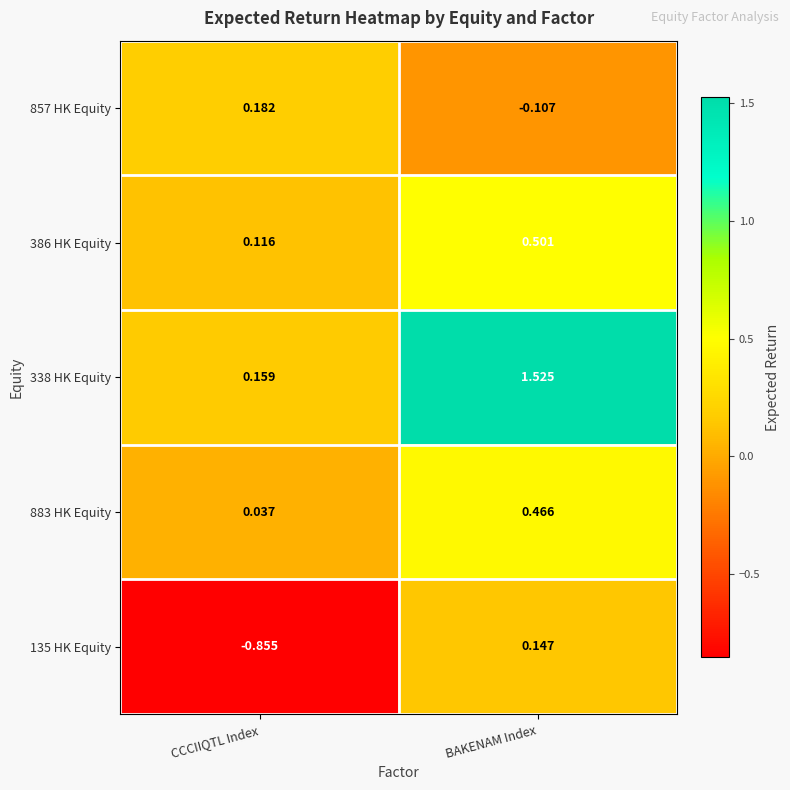

At which category does the chart reach its minimum across all series?

CCCIIQTL Index